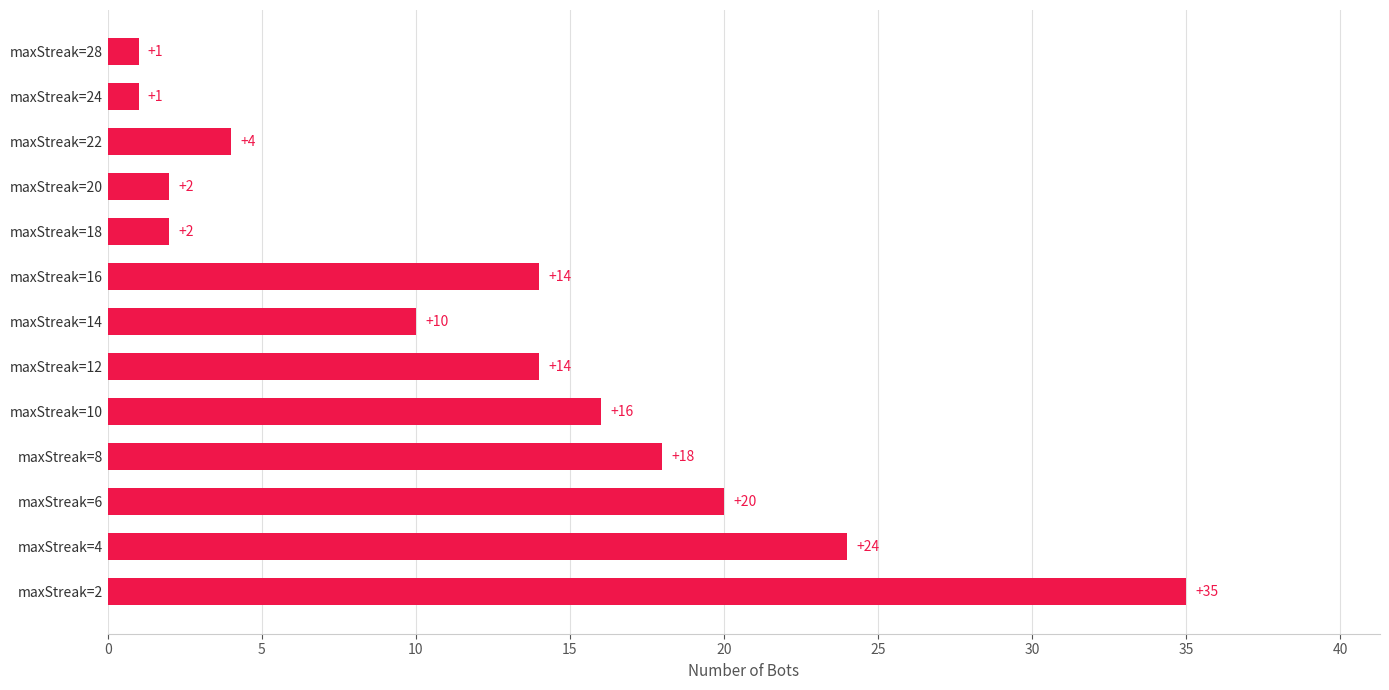

How many bars are there in total?

13